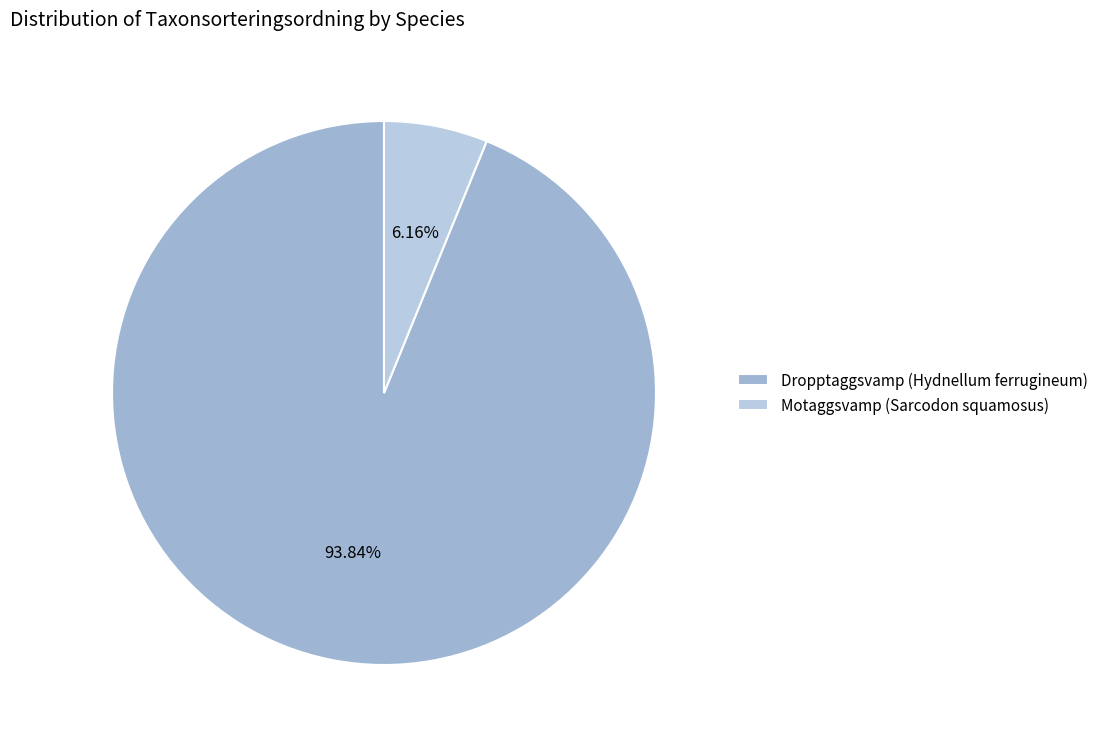

Is there a majority slice in this chart?

Yes